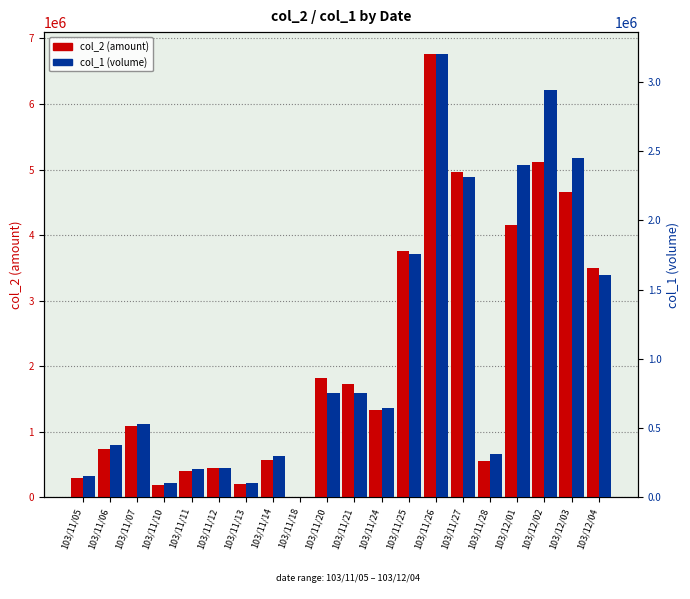

How many bars are there in total?

40